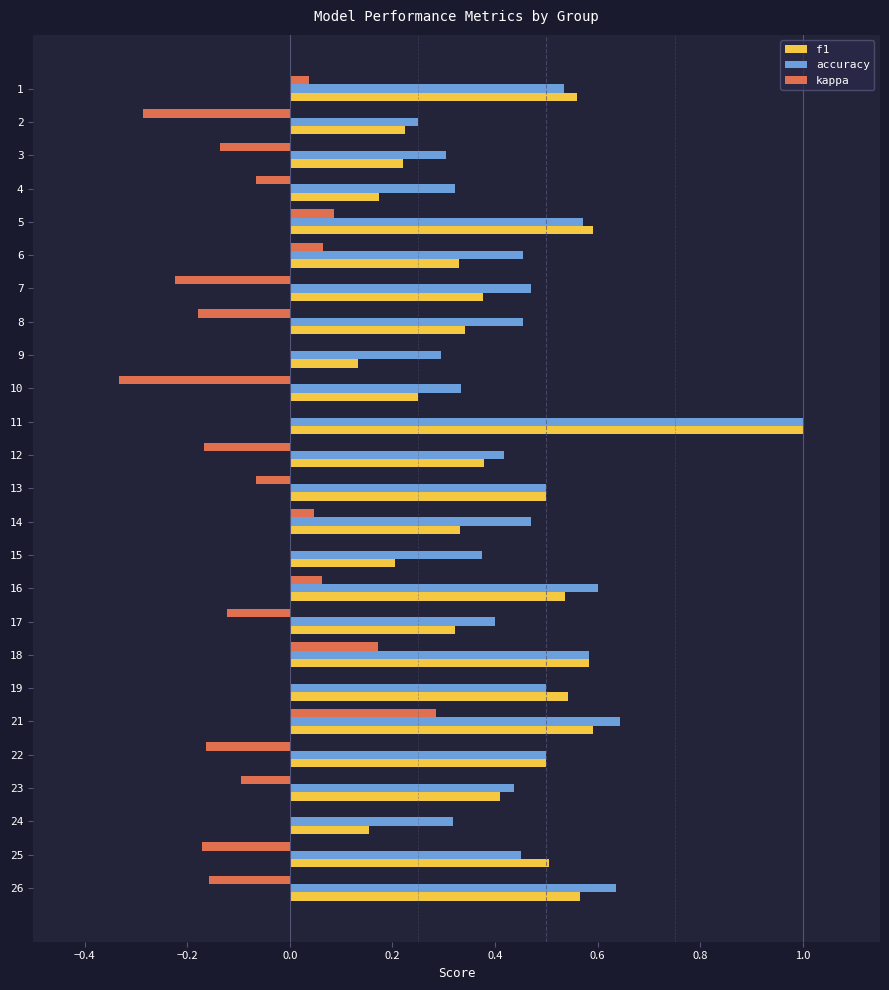

Count the number of categories in the chart.

25